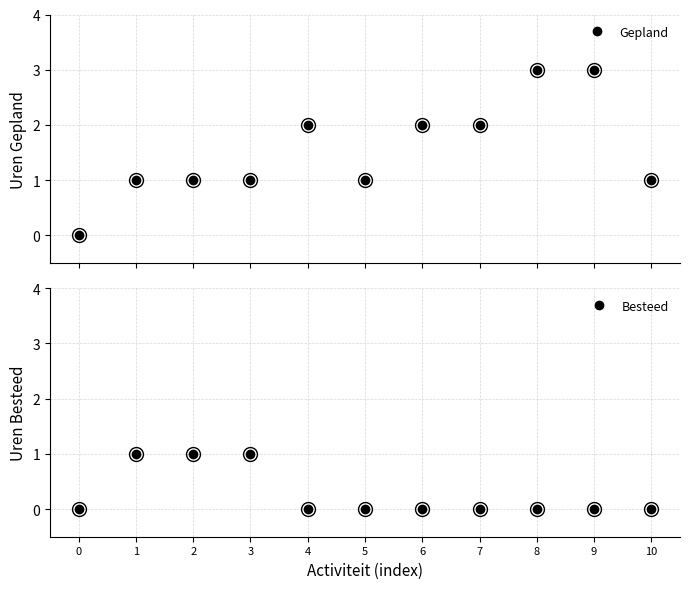

Is it true that Besteed equals 0 at 6?

True